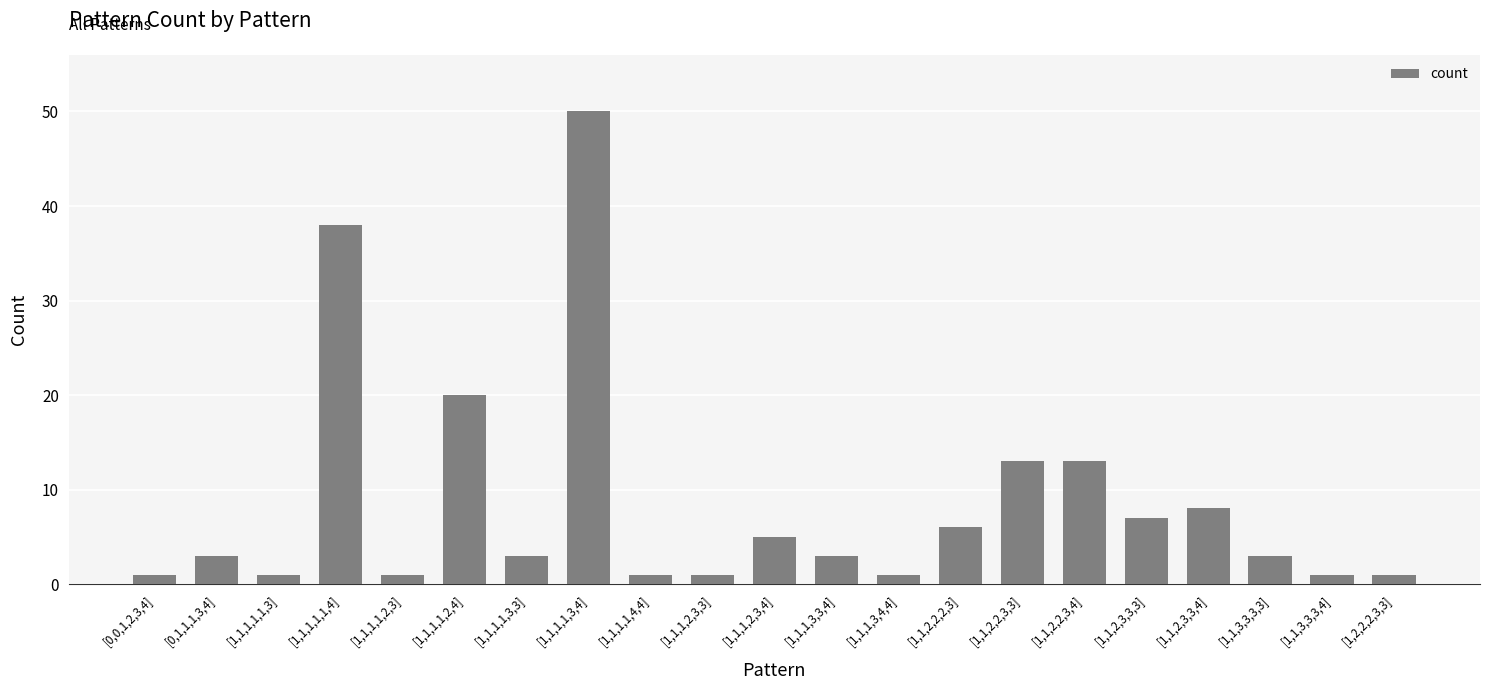

Where is the data nearest to the value 25?

[1,1,1,1,2,4]